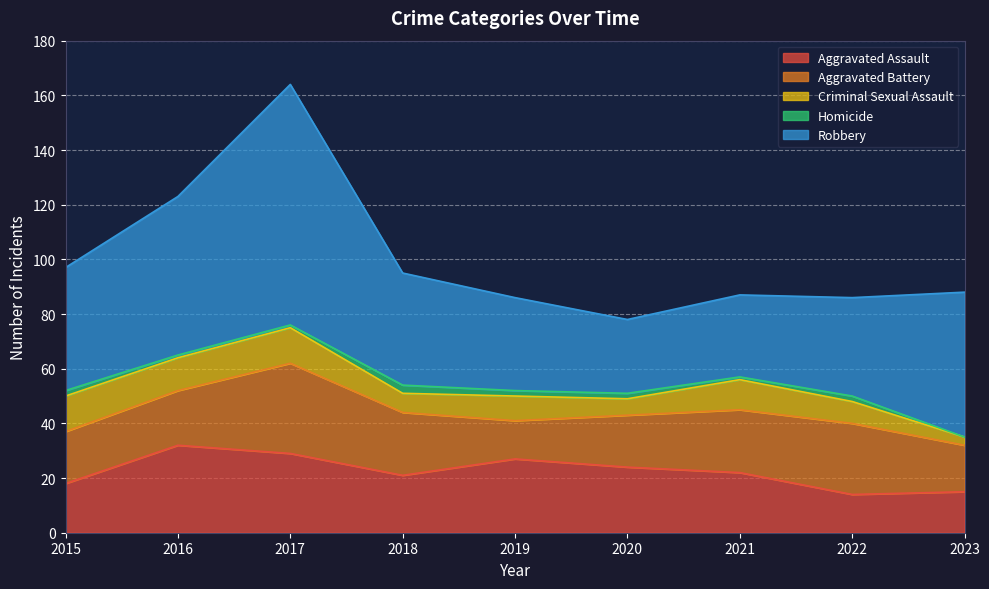

Which series has the largest range (max minus min)?

Robbery